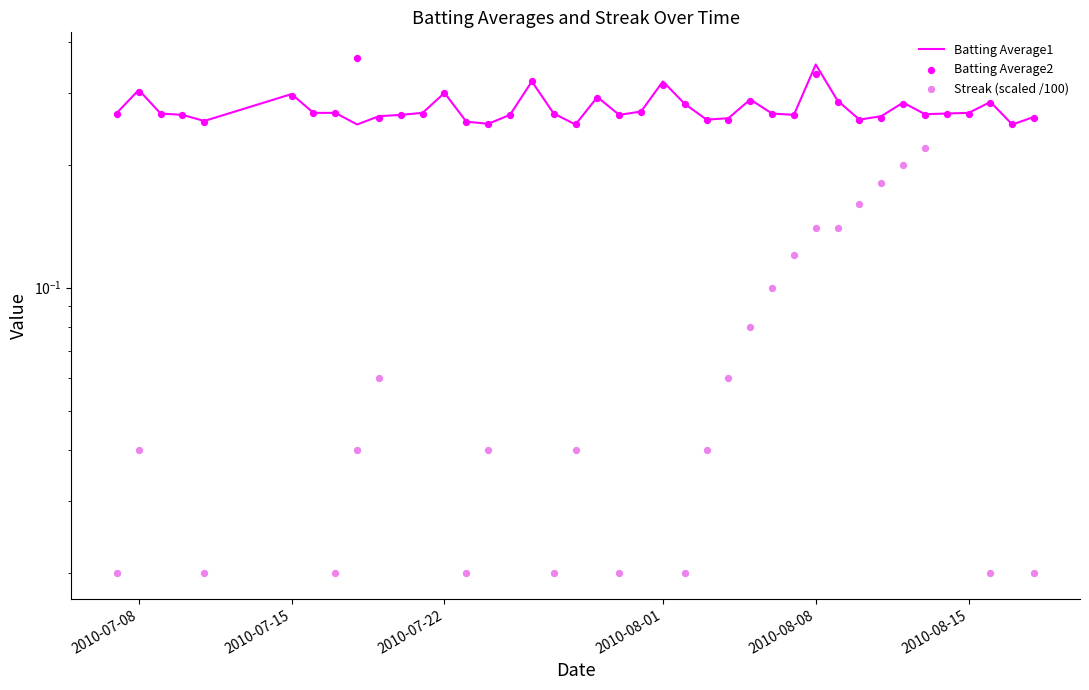

Is the value of Batting Average2 at 2010-08-08 greater than the value of Batting Average1 at 7?

No